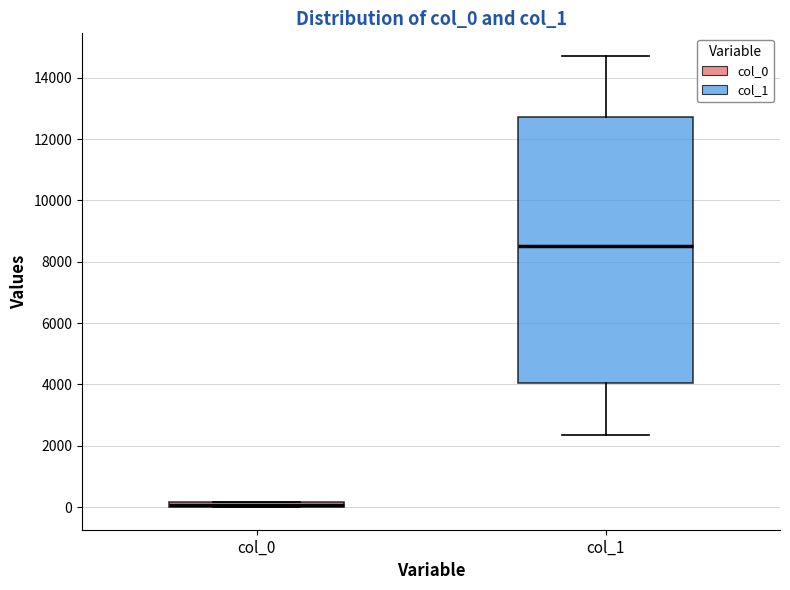

Which box is the tallest, from its lower edge to its upper edge?

col_1